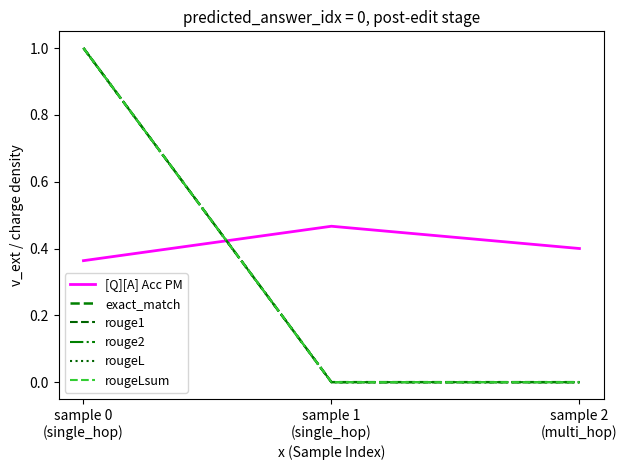

Is it true that rouge2 equals 0.0 at sample 2
(multi_hop)?

True